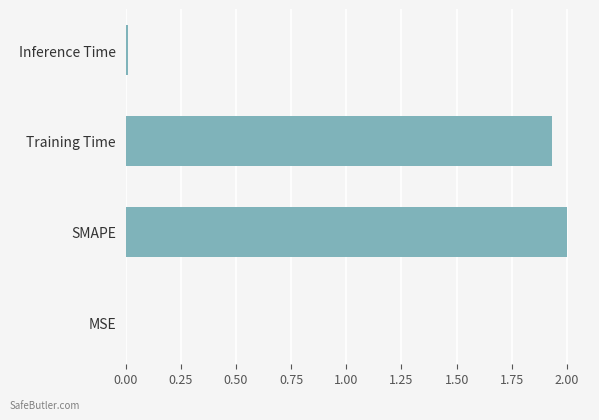

What is the sum of all values?

3.9